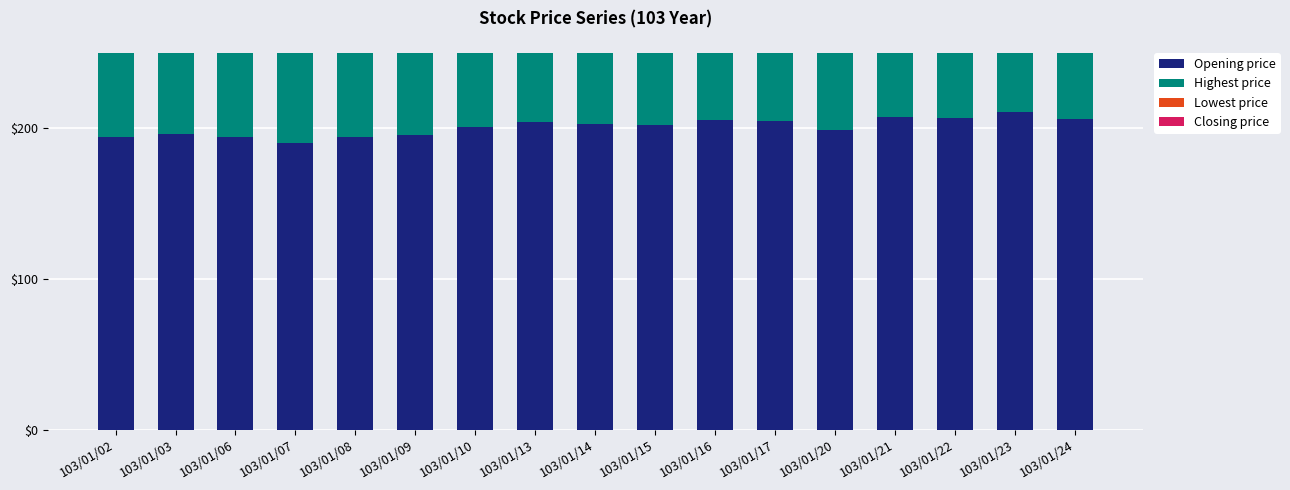

What are all the series names shown in the legend?

Opening price, Highest price, Lowest price, Closing price